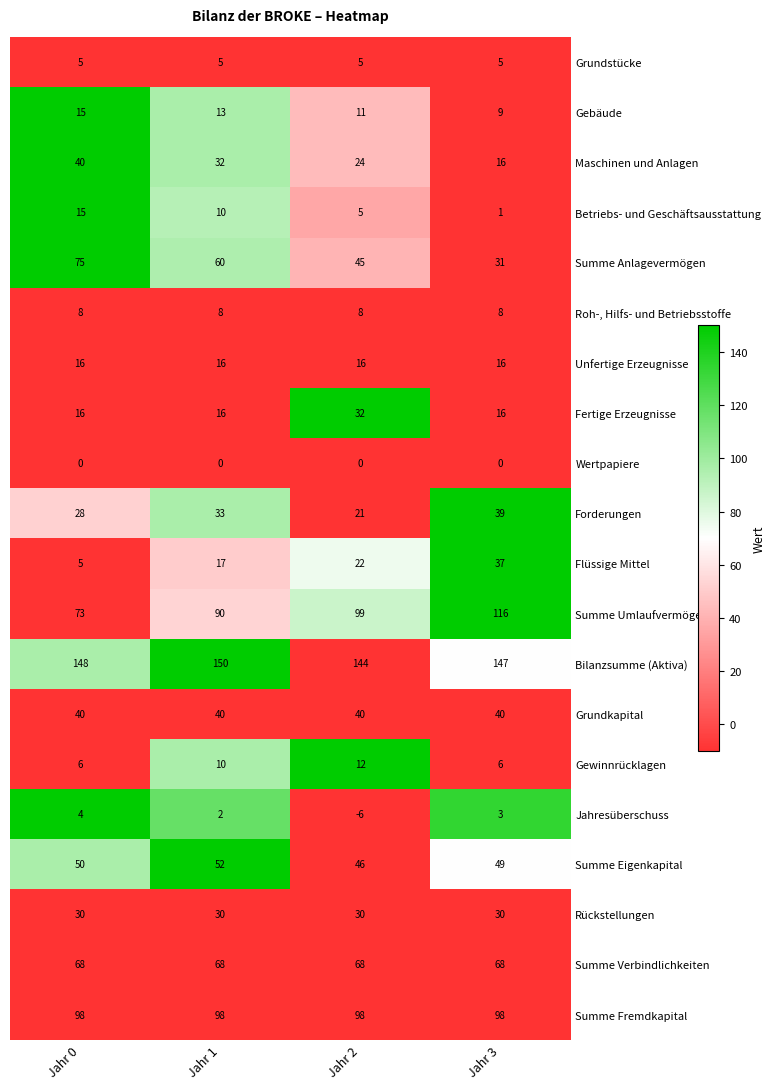

Count the number of categories in the chart.

4